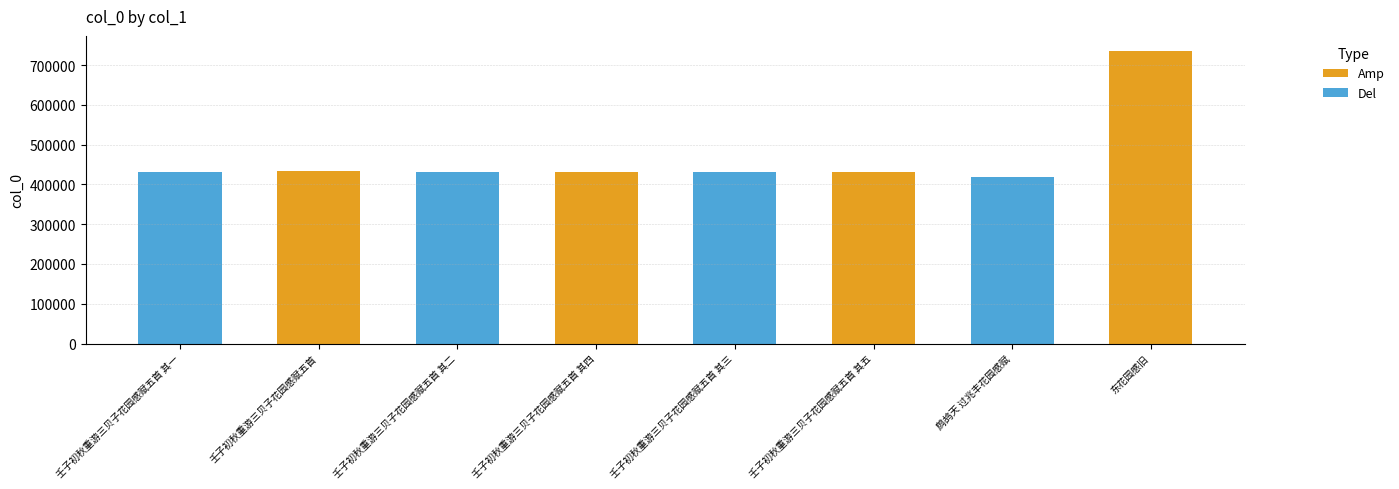

At which category is the sum across all series the highest?

鹧鸪天 过兆丰花园感赋